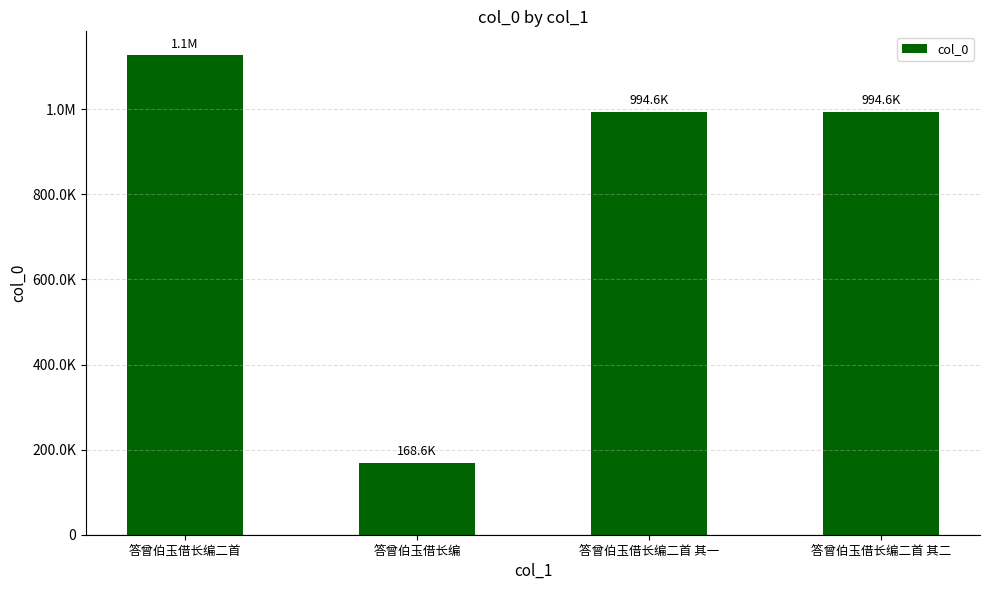

Are the bars horizontal?

No